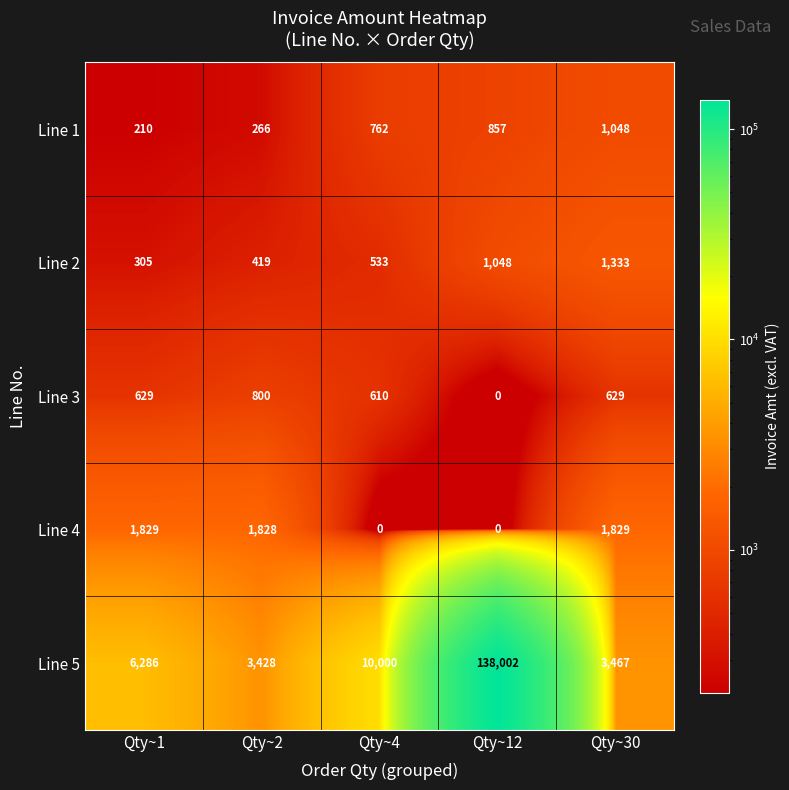

What is the difference between the maximum and minimum values in the Line 5 series?

134574